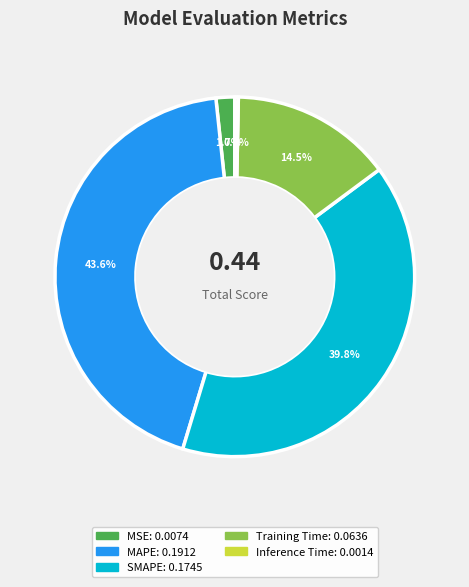

To the nearest percent, what is the average slice percentage?

20%